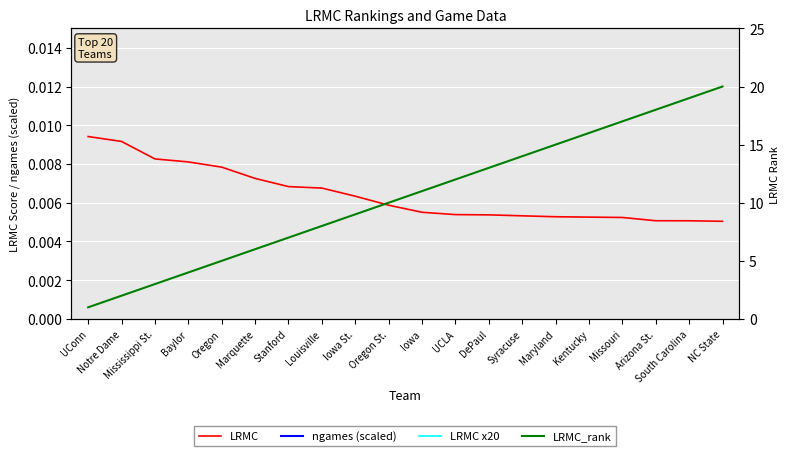

True or false: ngames (scaled) and LRMC x20 intersect in this chart.

False